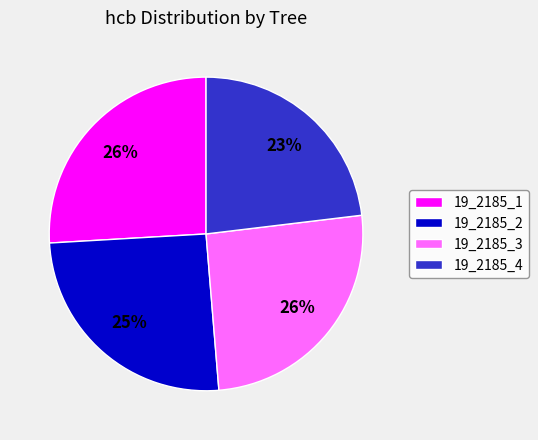

To the nearest percent, what is the average slice percentage?

25%